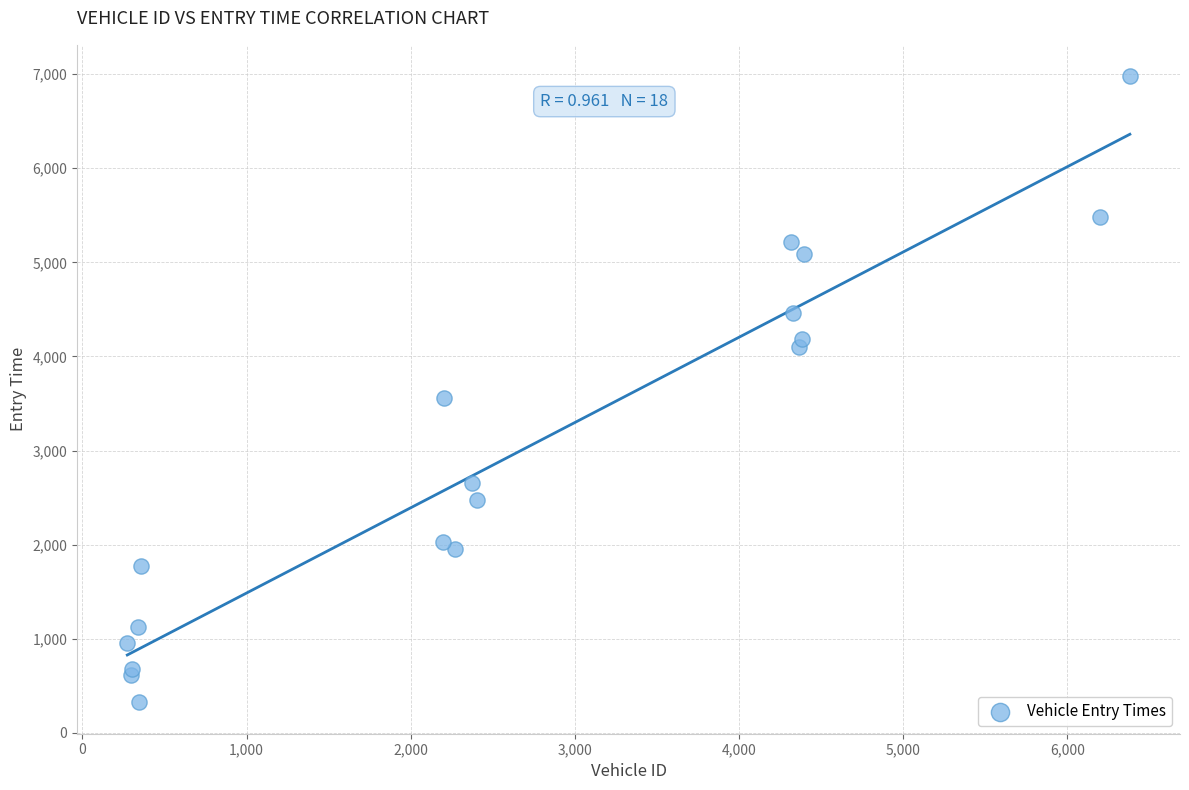

What Y value in the scatter plot is closest to 3651?

3558.9